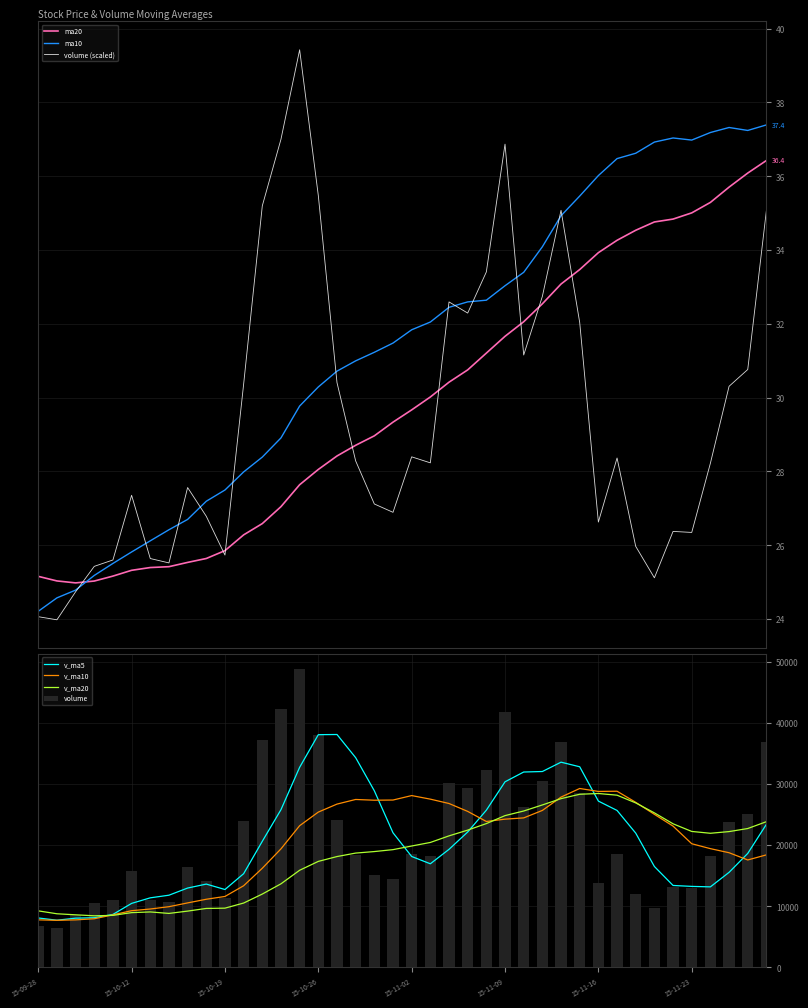

What is the maximum value for volume (scaled)?

39.4